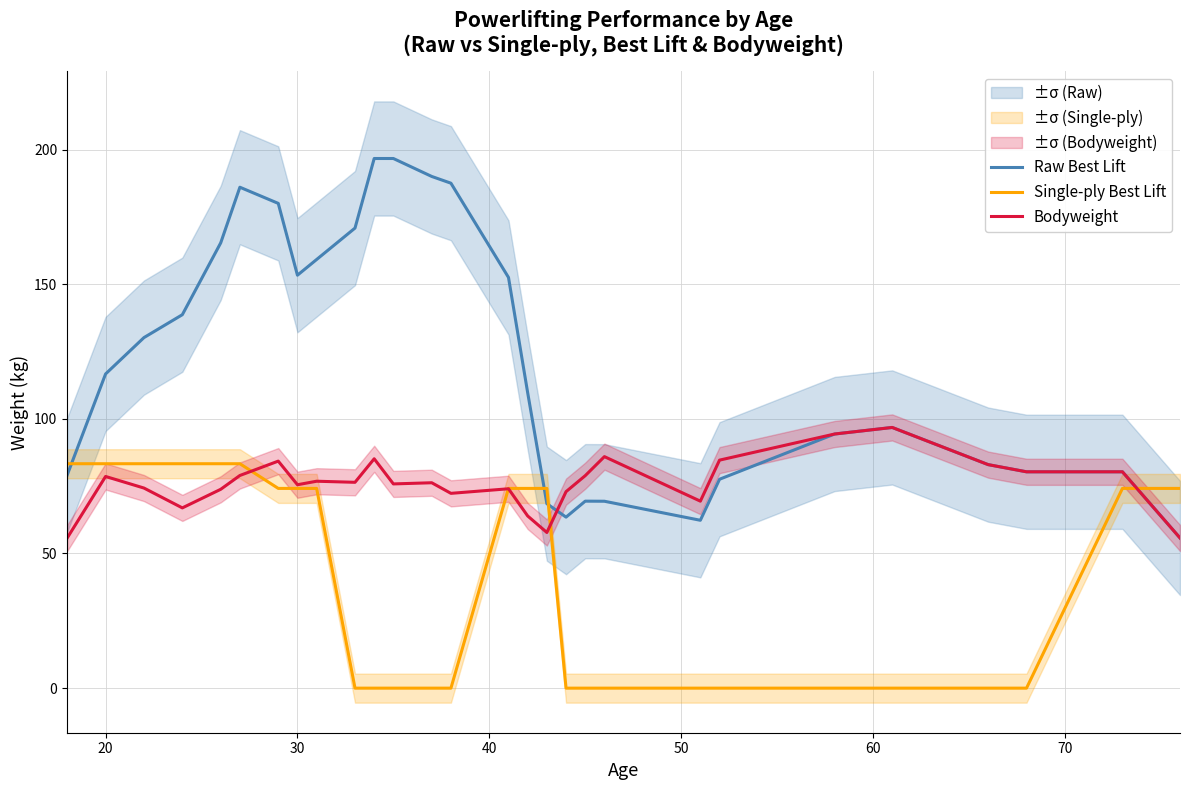

After their last crossing, which series has the higher values: Single-ply Best Lift or Raw Best Lift?

Single-ply Best Lift